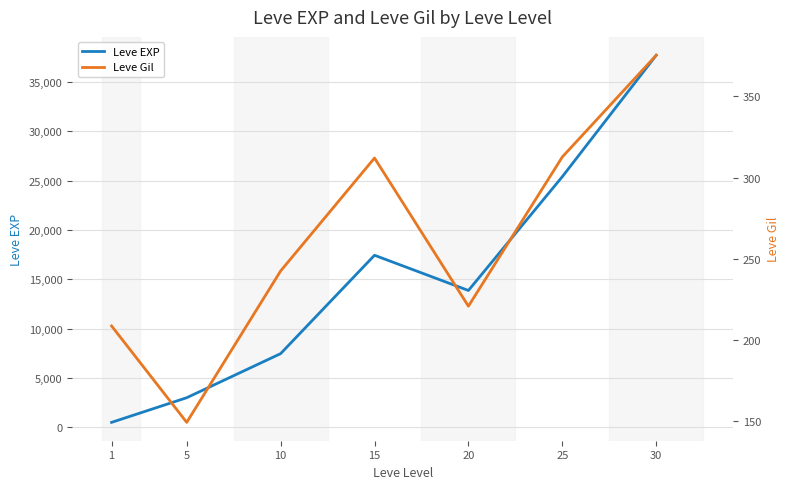

True or false: Leve EXP and Leve Gil intersect in this chart.

False